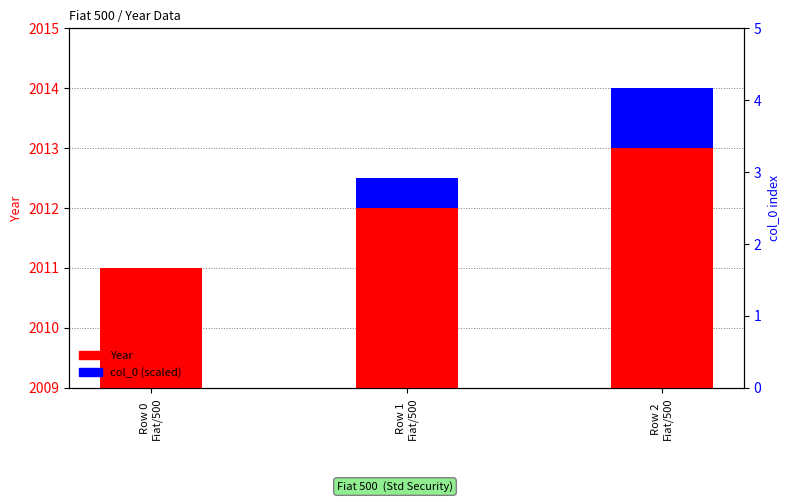

What is the difference between the highest and lowest values at Row 1
Fiat/500?

2011.5